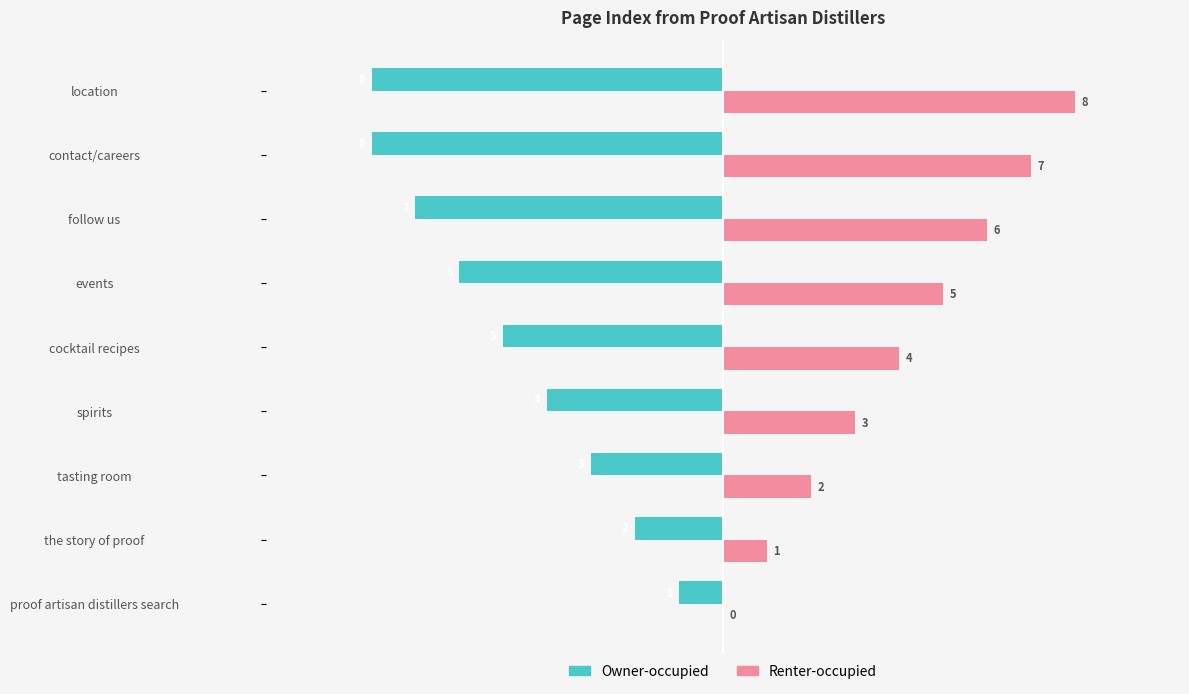

What is the sum of the Owner-occupied values at events and the story of proof?

-8